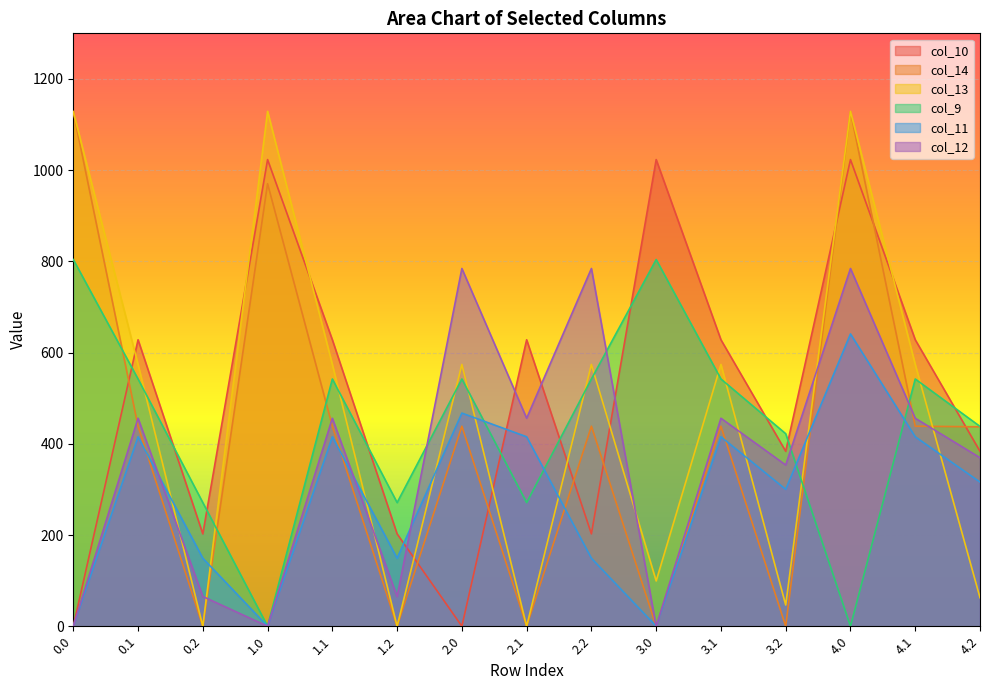

After their last crossing, which series has the higher values: col_14 or col_9?

col_9